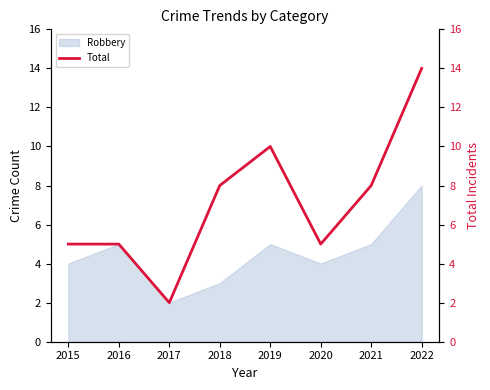

The Robbery series shows 3 at 2018. True or false?

True